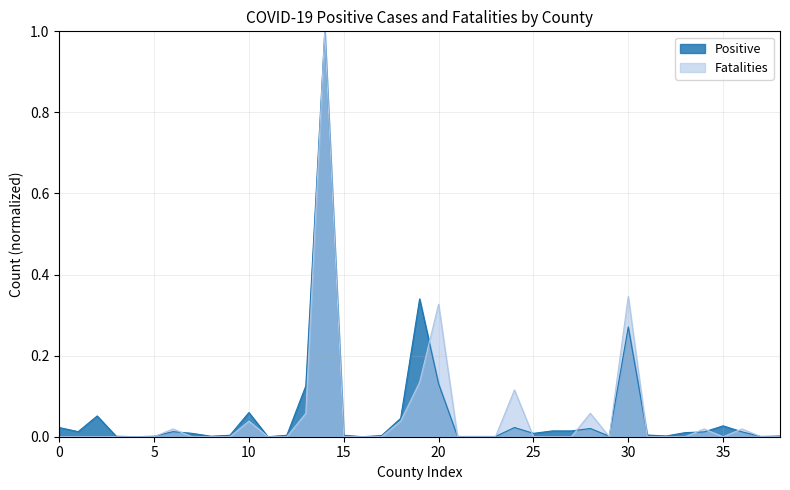

At how many categories does at least one series exceed 0?

36